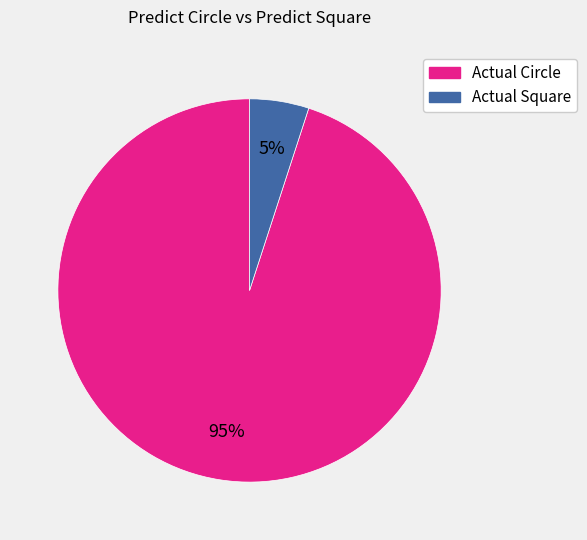

Do Actual Circle and Actual Square together represent more than half of the pie?

Yes